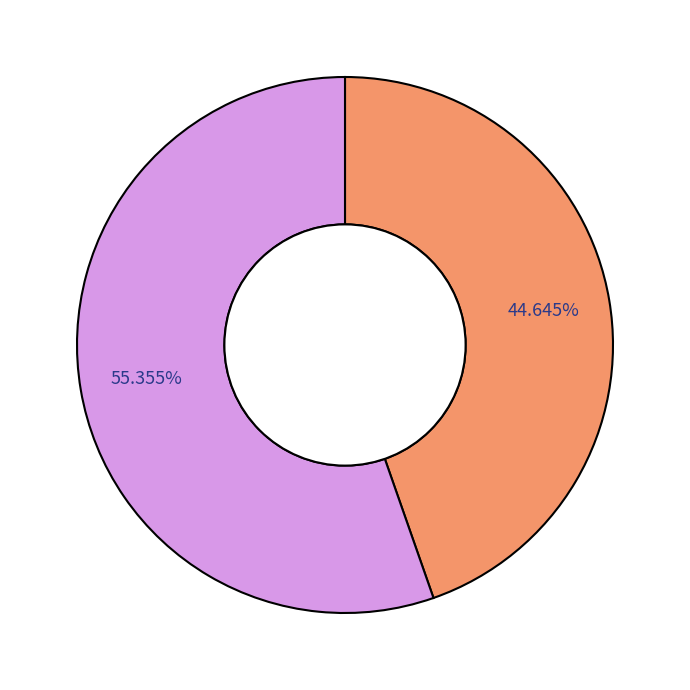

Is there a majority slice in this chart?

Yes